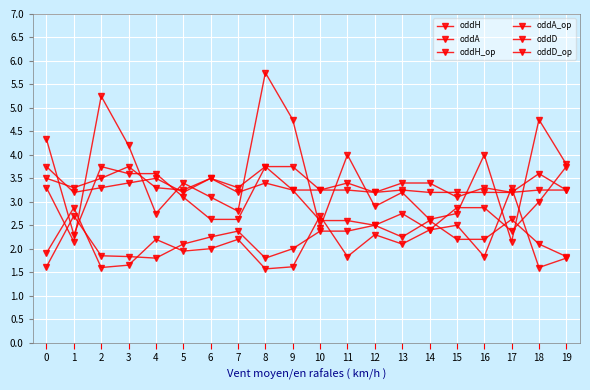

How many values in the oddA series are below 3?

8